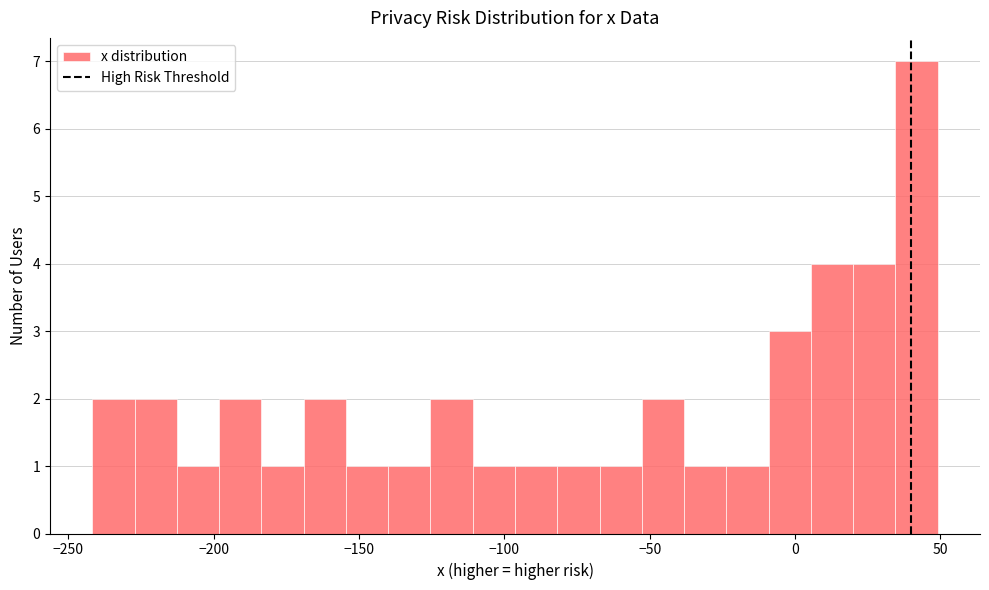

Read against the x-axis, roughly where is the centre of the tallest bar?

40